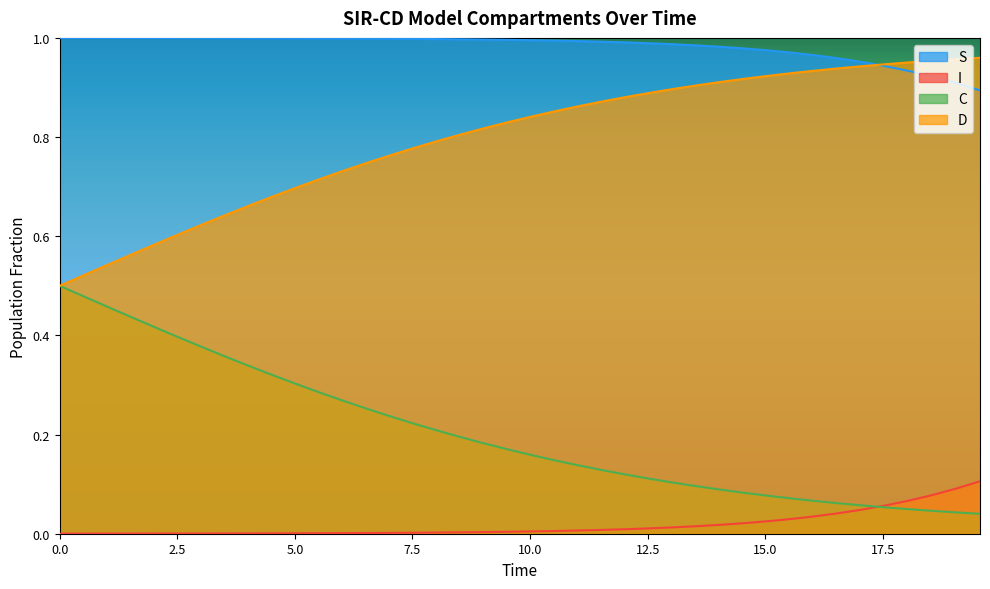

True or false: S and C cross at least once.

False